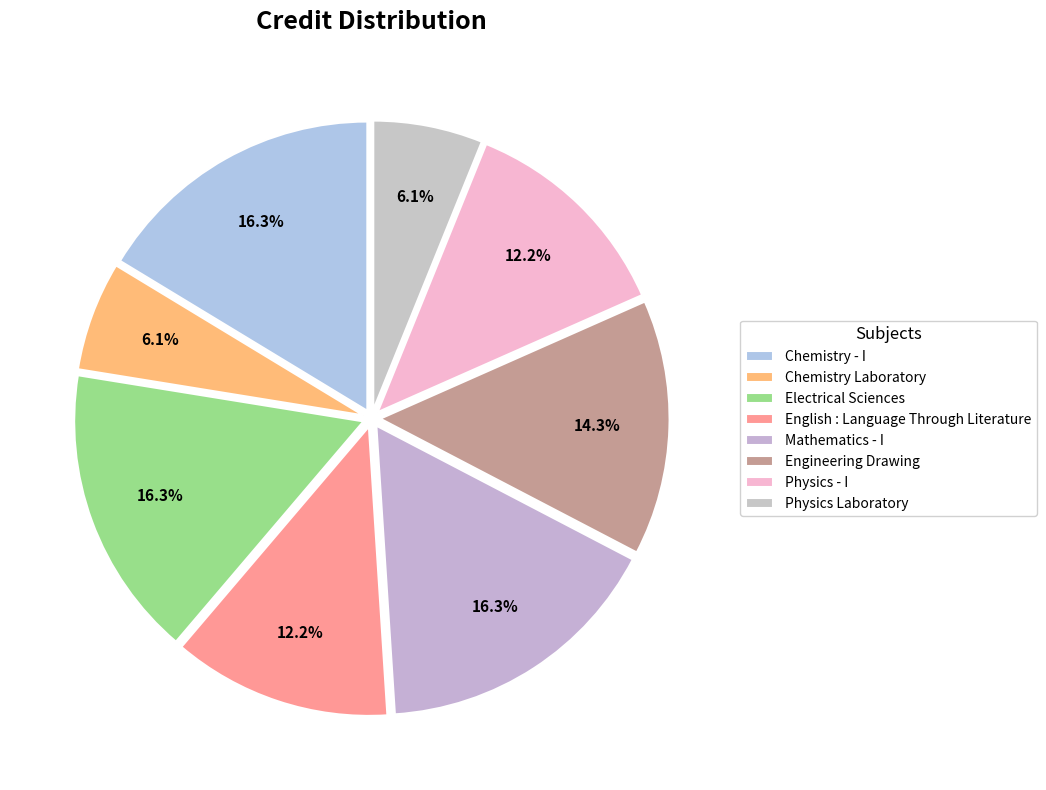

Is there any slice that represents more than half of the pie?

No